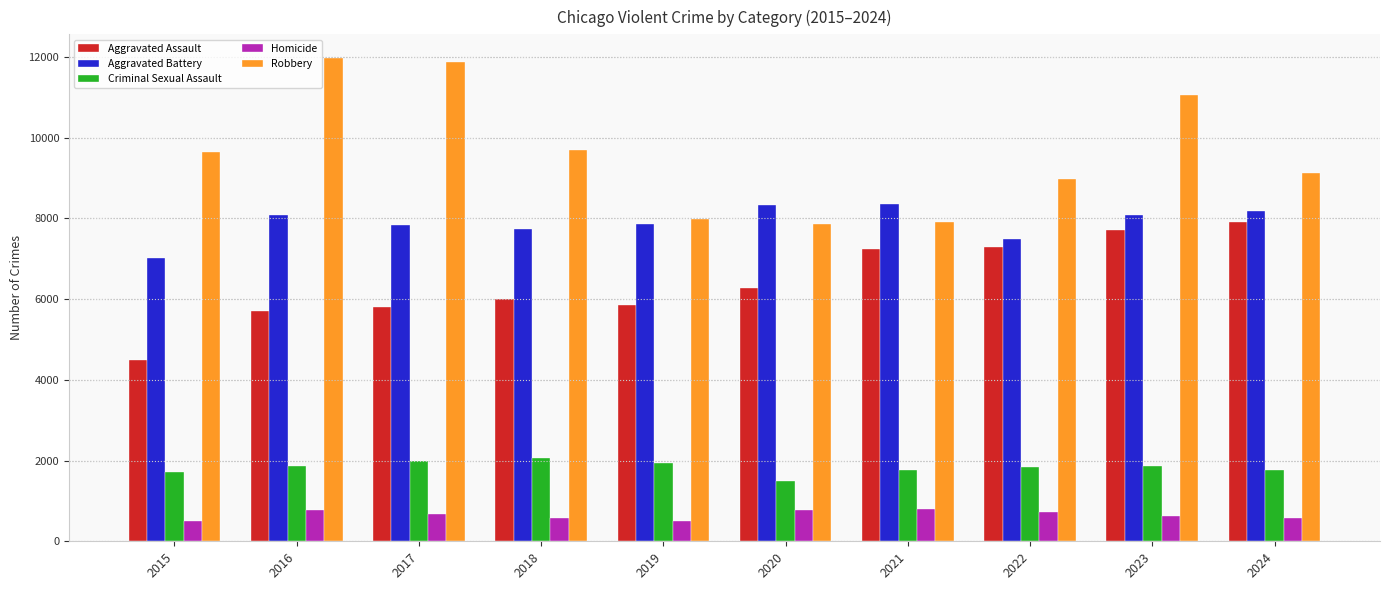

What is the sum of all Criminal Sexual Assault values?

18280